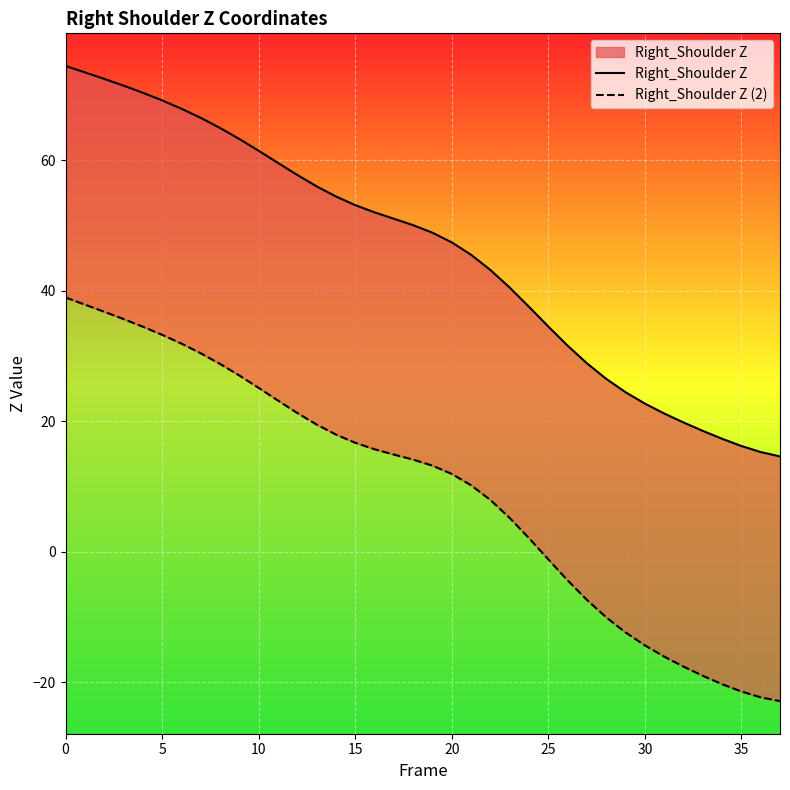

True or false: Right_Shoulder Z has a value of 102.9 at 10.

False